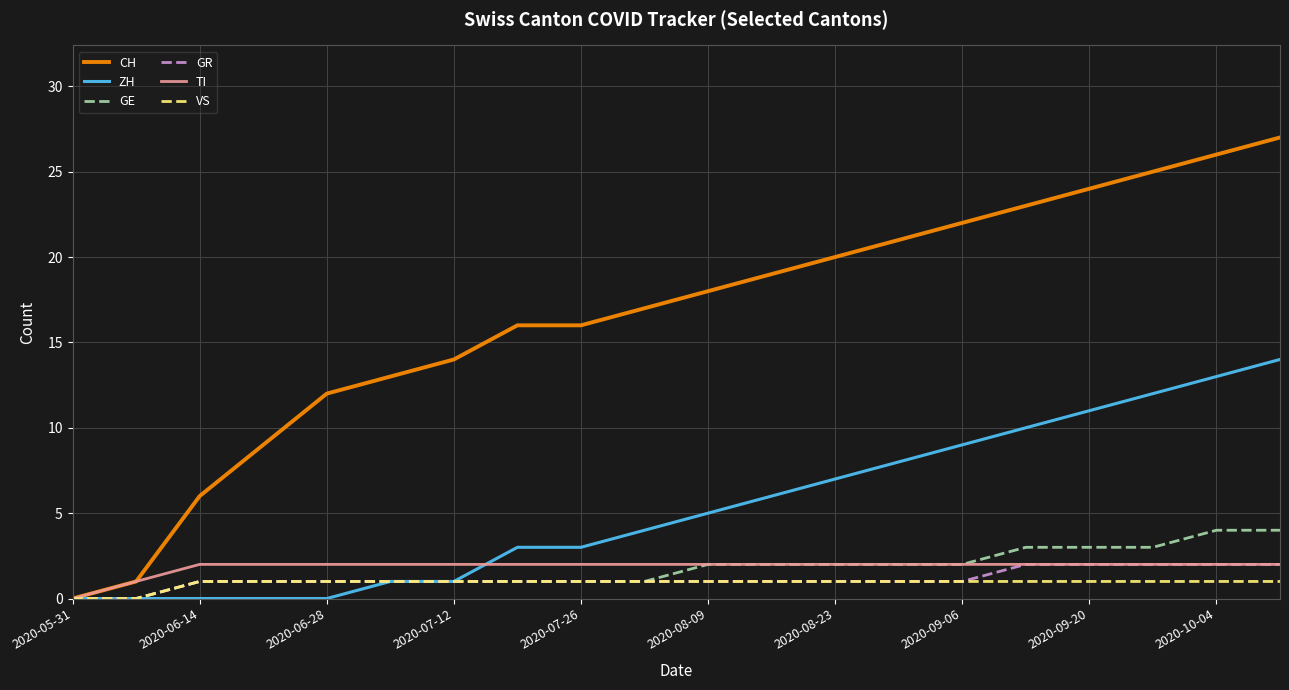

Which series has the largest total across all categories?

CH